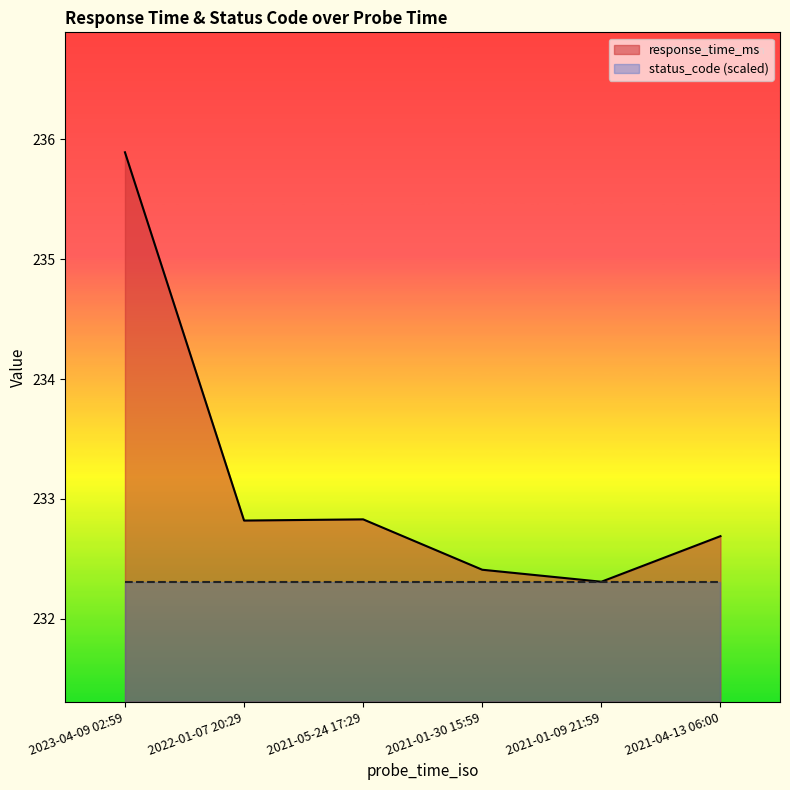

The value at 2021-01-09 21:59 is 232.3. True or false?

True